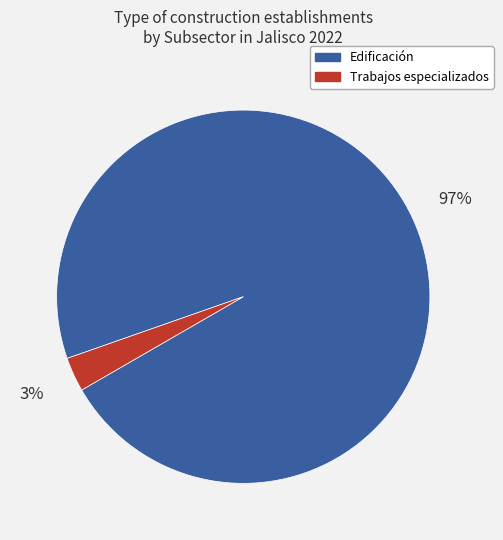

Is there a majority slice in this chart?

Yes